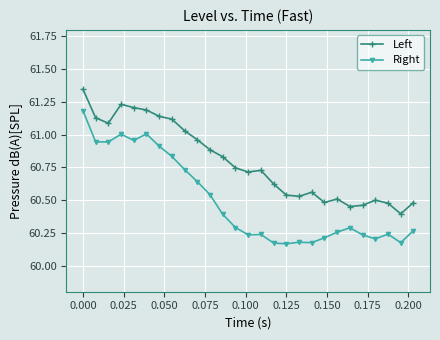

Which series has the largest total across all categories?

Left